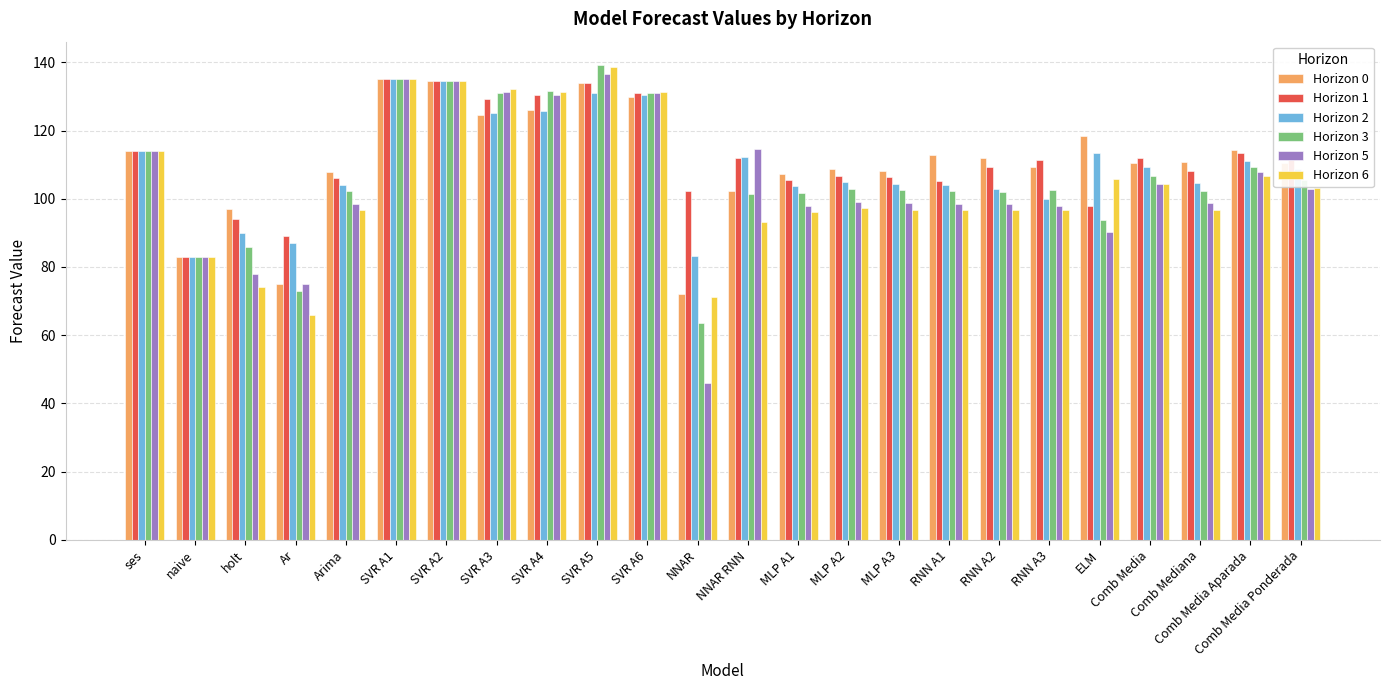

What position from the left is SVR A2?

7